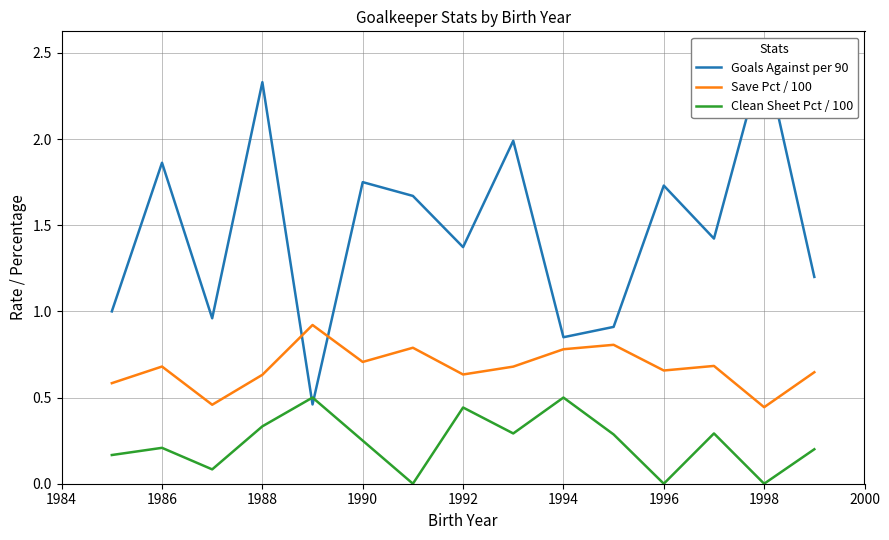

Is the value of Clean Sheet Pct / 100 at 1992 greater than the value of Save Pct / 100 at 1996?

No